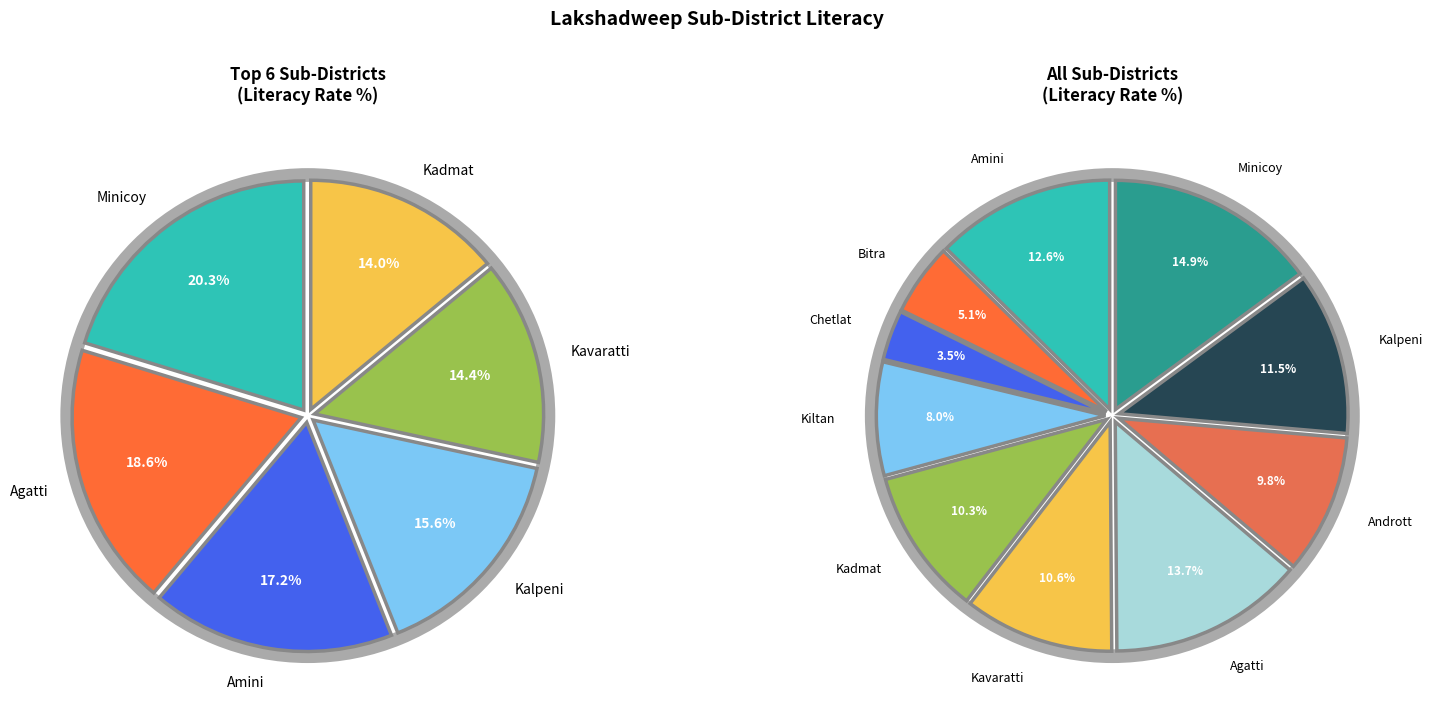

Is it true that Kiltan is 2% of the pie?

False